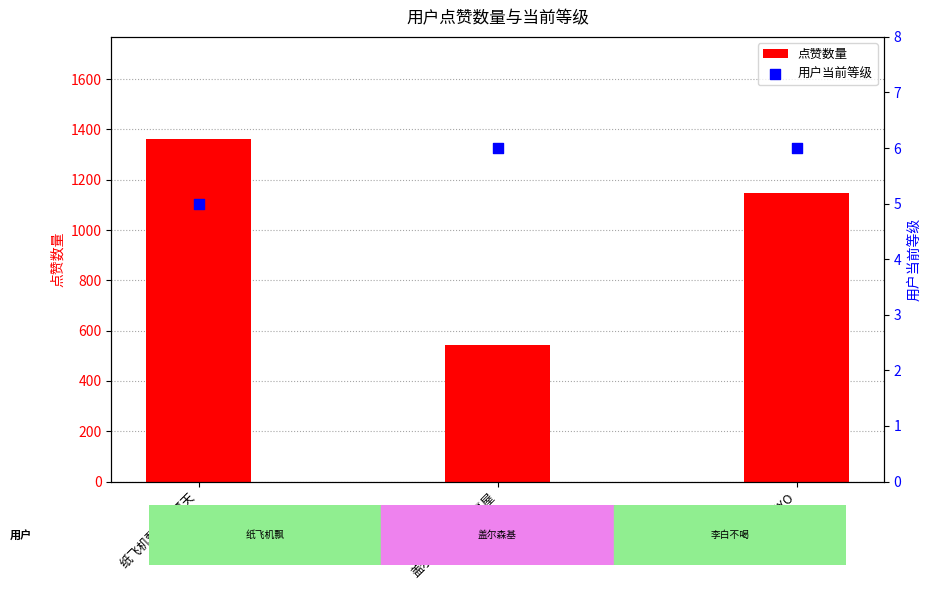

What is the total value across all series at 纸飞机飘扬的夏天?

1365